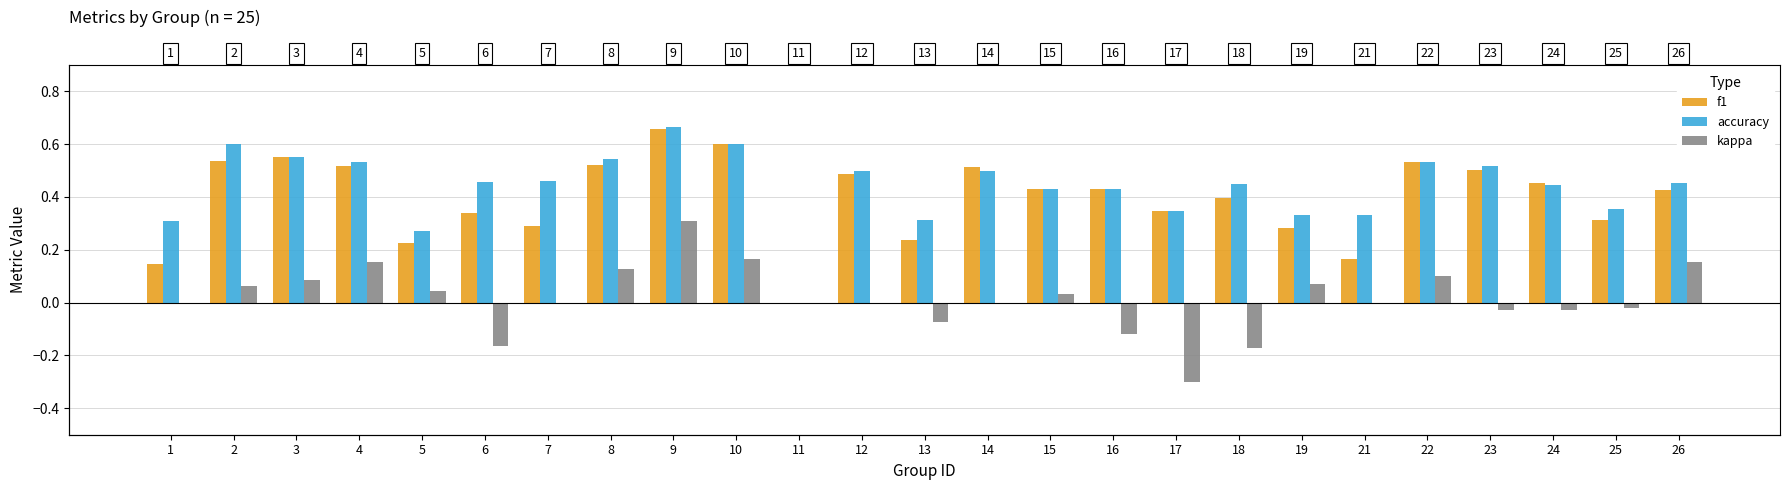

Reading right to left, what are all the values shown in this chart?

f1: 26=0.4	25=0.3	24=0.5	23=0.5	22=0.5	21=0.2	19=0.3	18=0.4	17=0.3	16=0.4	15=0.4	14=0.5	13=0.2	12=0.5	11=0.0	10=0.6	9=0.7	8=0.5	7=0.3	6=0.3	5=0.2	4=0.5	3=0.5	2=0.5	1=0.1
accuracy: 26=0.5	25=0.4	24=0.4	23=0.5	22=0.5	21=0.3	19=0.3	18=0.5	17=0.3	16=0.4	15=0.4	14=0.5	13=0.3	12=0.5	11=0.0	10=0.6	9=0.7	8=0.5	7=0.5	6=0.5	5=0.3	4=0.5	3=0.6	2=0.6	1=0.3
kappa: 26=0.2	25=-0.0	24=-0.0	23=-0.0	22=0.1	21=0.0	19=0.1	18=-0.2	17=-0.3	16=-0.1	15=0.0	14=0.0	13=-0.1	12=0.0	11=0.0	10=0.2	9=0.3	8=0.1	7=0.0	6=-0.2	5=0.0	4=0.2	3=0.1	2=0.1	1=0.0